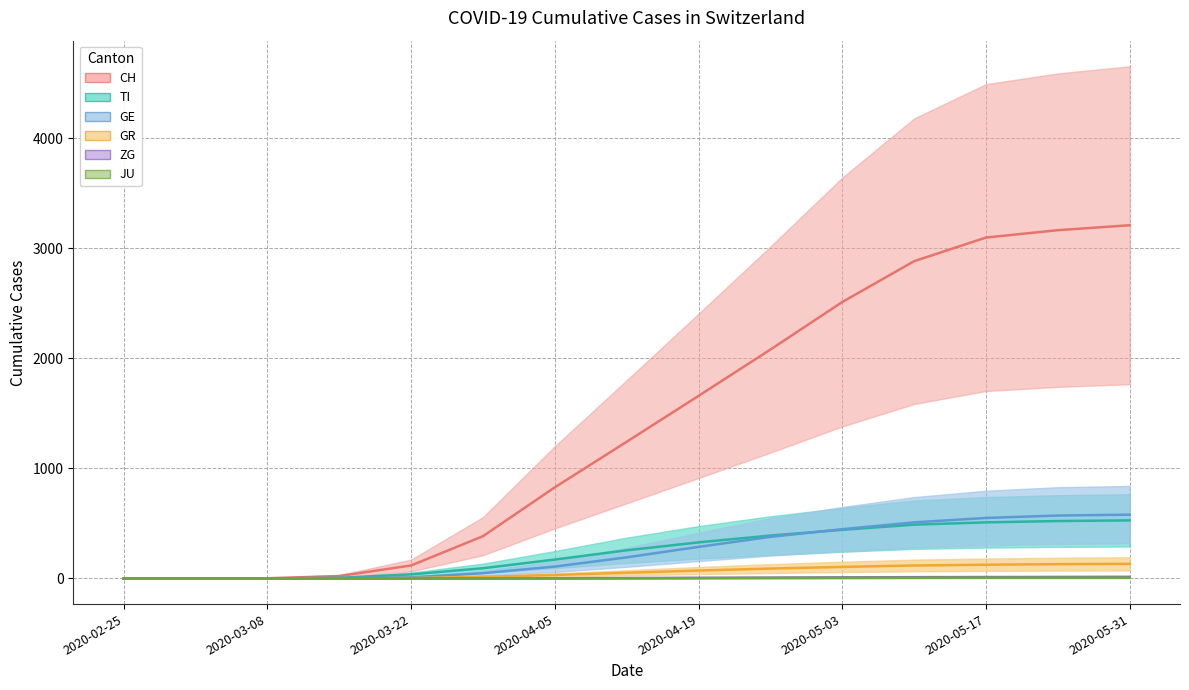

The value of TI at 2020-04-26 is 561. True or false?

False